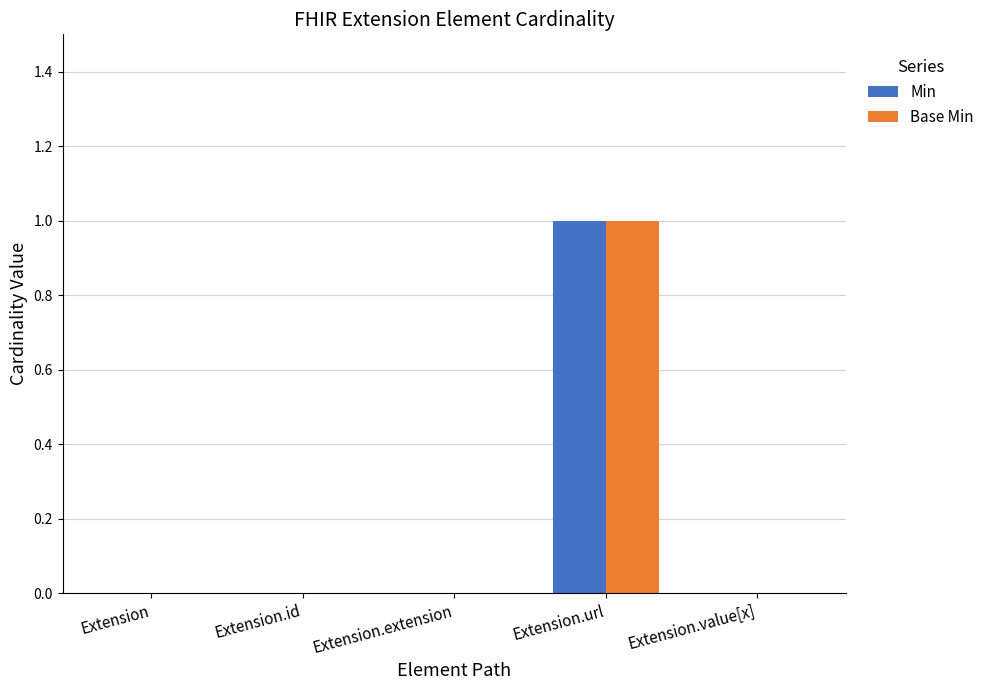

How many series are shown in this chart?

2